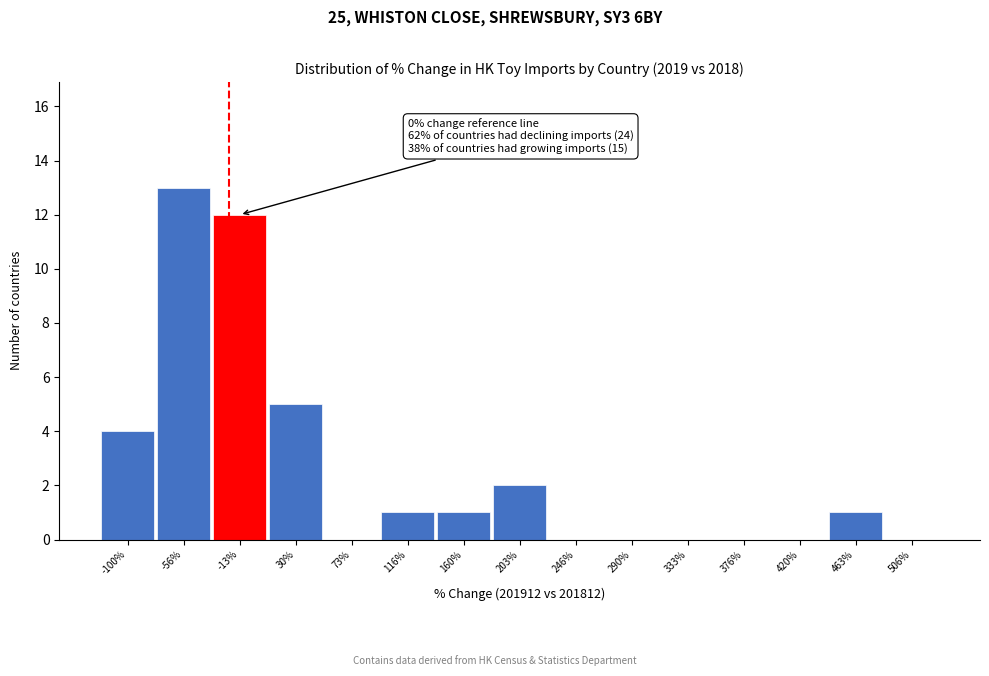

Reading left to right, list all the values displayed in this chart.

-100%=4	-56%=13	-13%=12	30%=5	73%=0	116%=1	160%=1	203%=2	246%=0	290%=0	333%=0	376%=0	420%=0	463%=1	506%=0